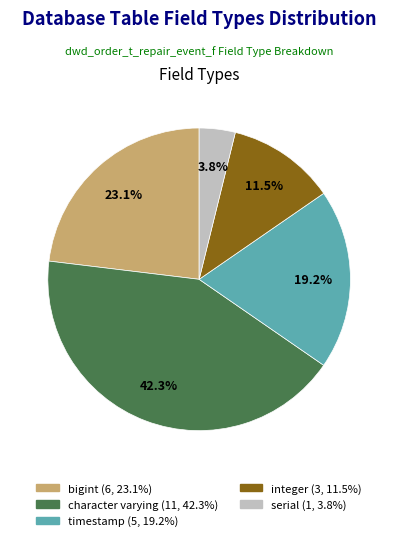

Is it true that timestamp is 28% of the pie?

False